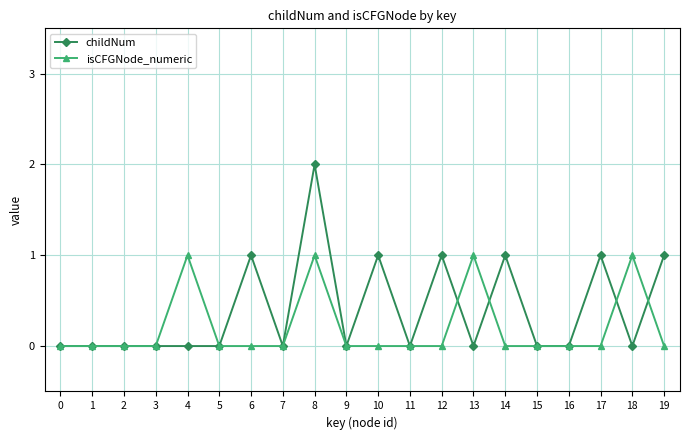

Which series ends up on top after the final intersection of isCFGNode_numeric and childNum?

childNum